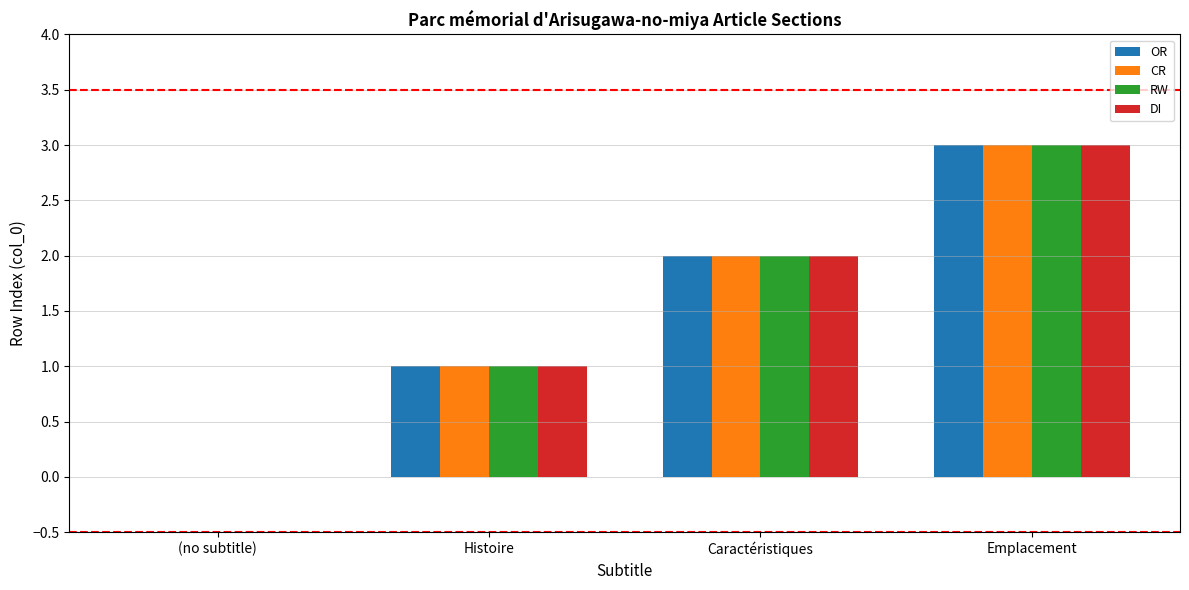

At which label does CR reach its peak?

Emplacement